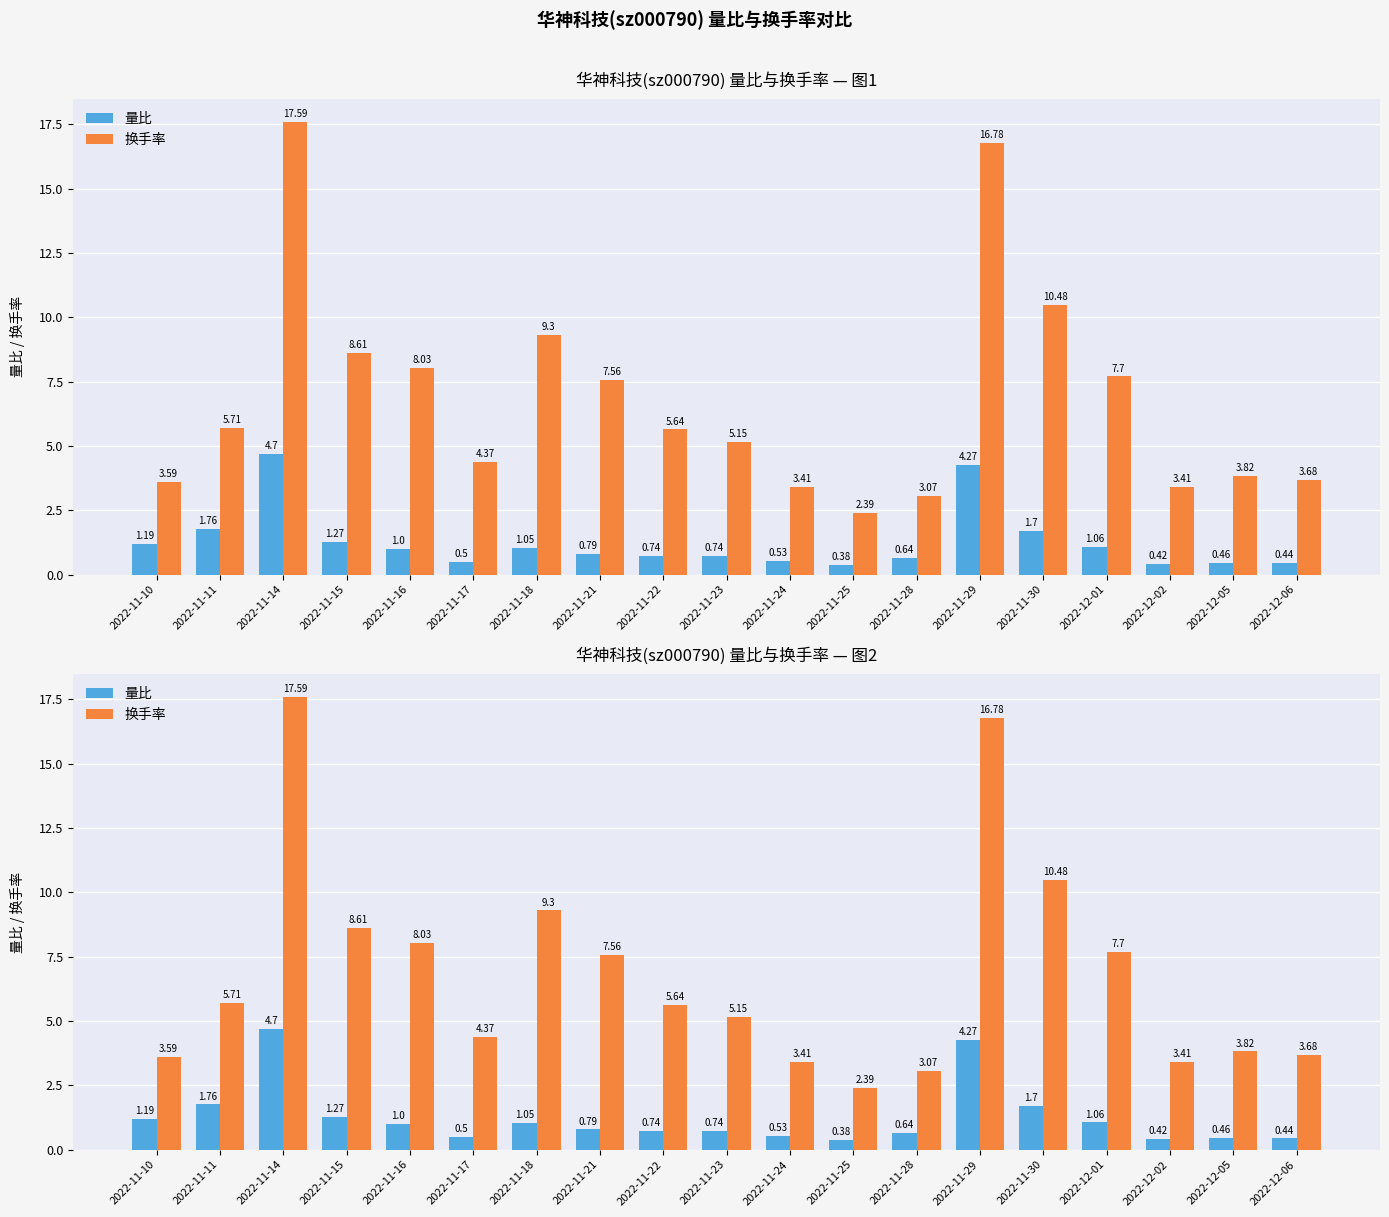

Rank the series by their maximum value, from highest to lowest.

换手率, 量比